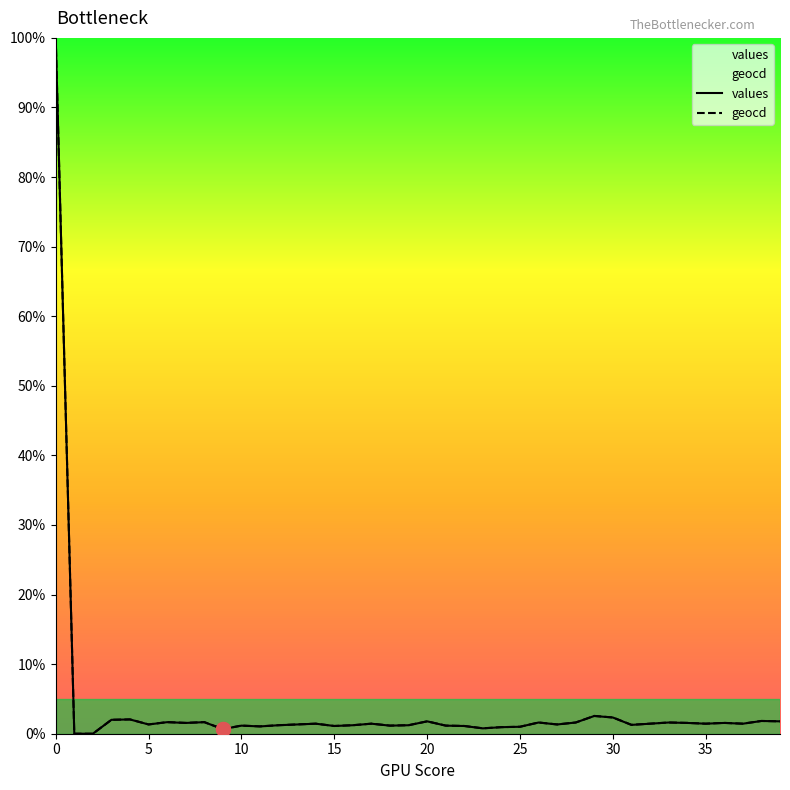

Which series changed the most between 25 and 31?

values